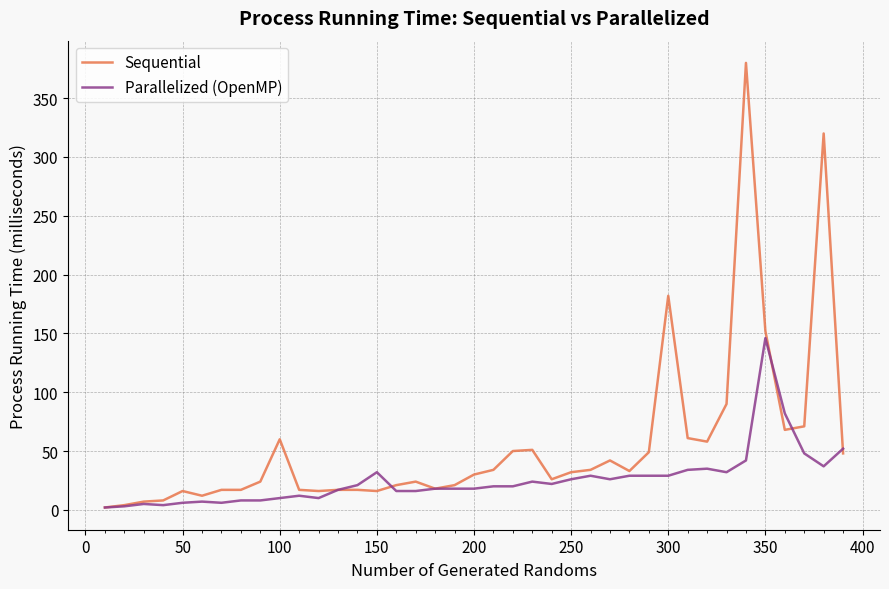

Which series has the widest spread of values?

Sequential